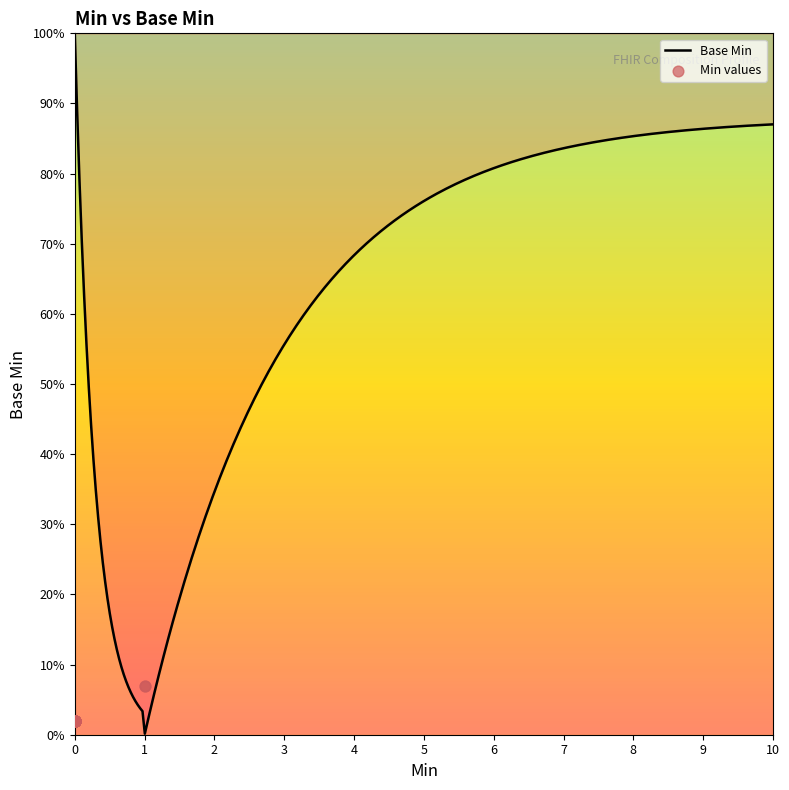

Approximately how many times larger is the value at 0 compared to 0?

1.0